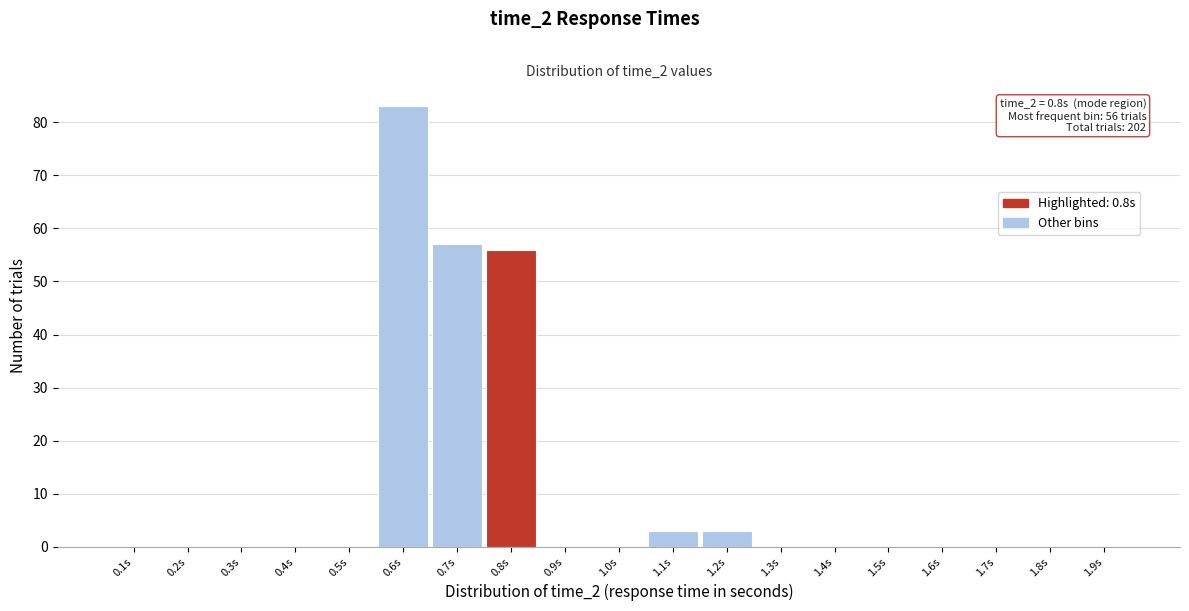

Over which range of the x-axis is the bar tallest?

0.55 to 0.65